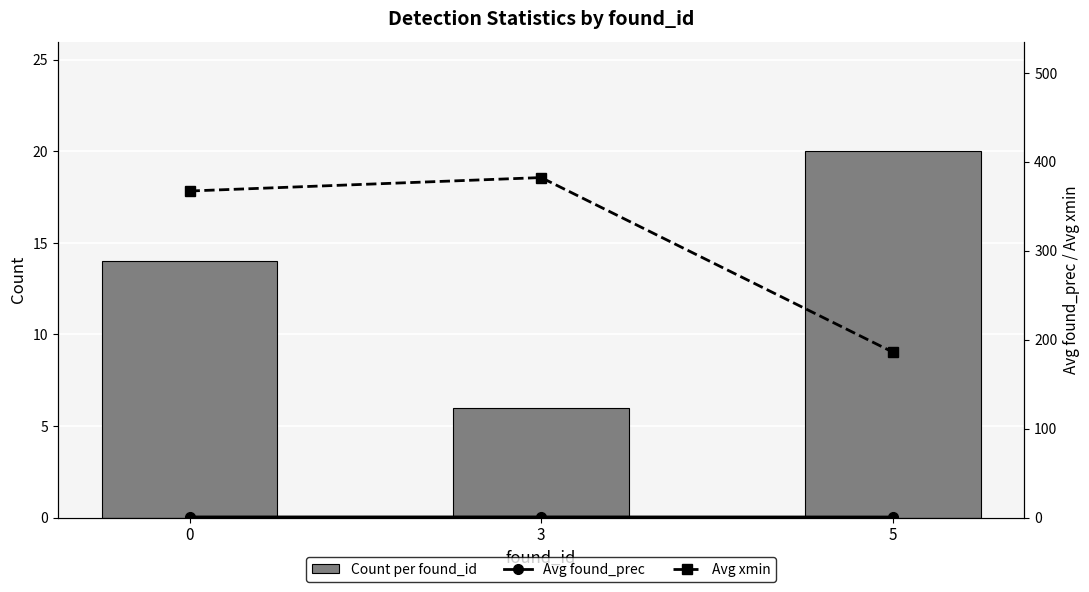

Reading right to left, extract all data points from this chart.

Count per found_id: 20.0	6.0	14.0
Avg found_prec: 0.6	0.7	0.7
Avg xmin: 186.2	382.3	367.2